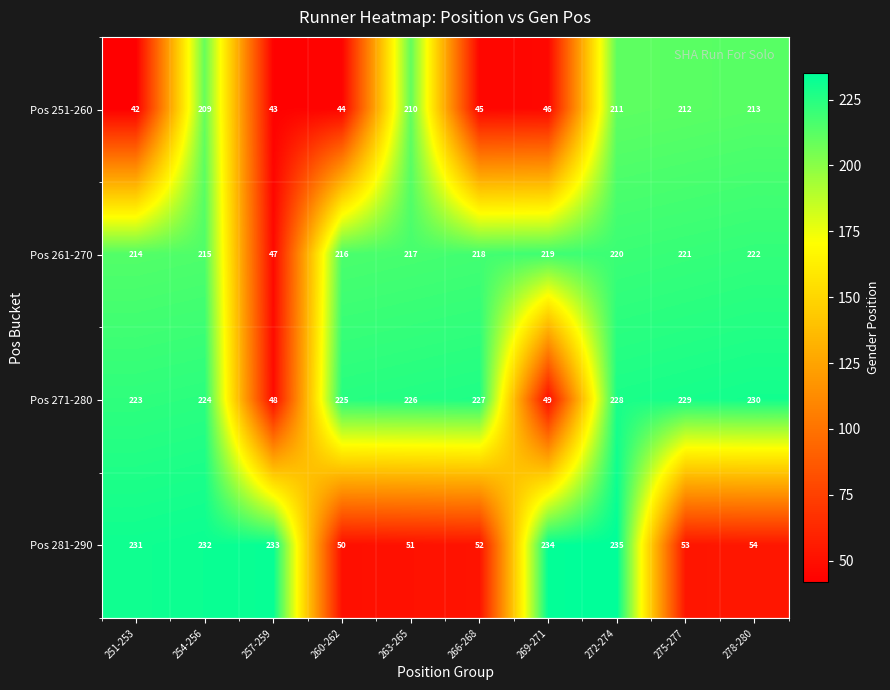

What is the difference between the maximum and minimum values in the Pos 251-260 series?

171